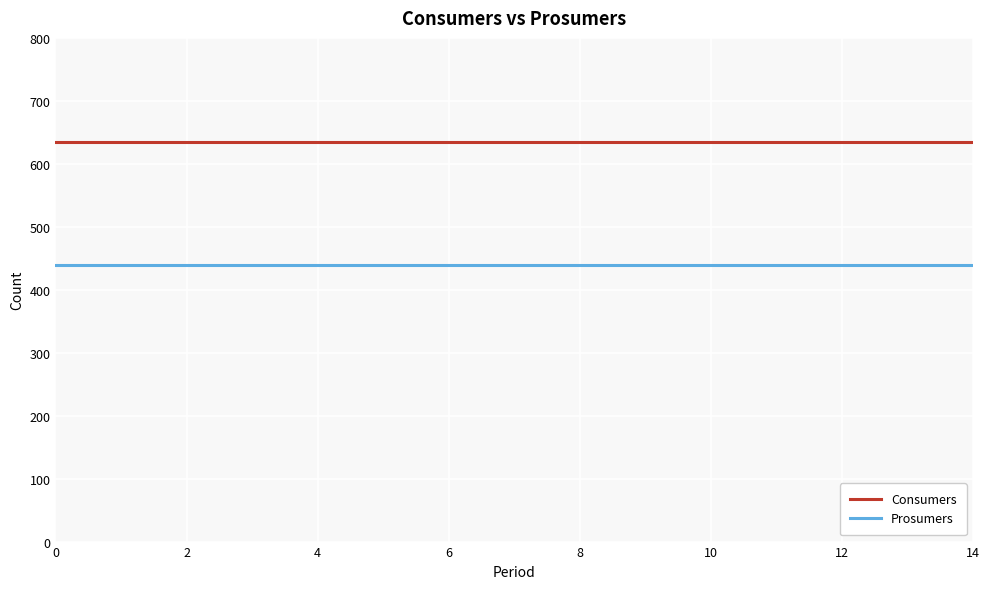

What is the sum of all Consumers values?

9525